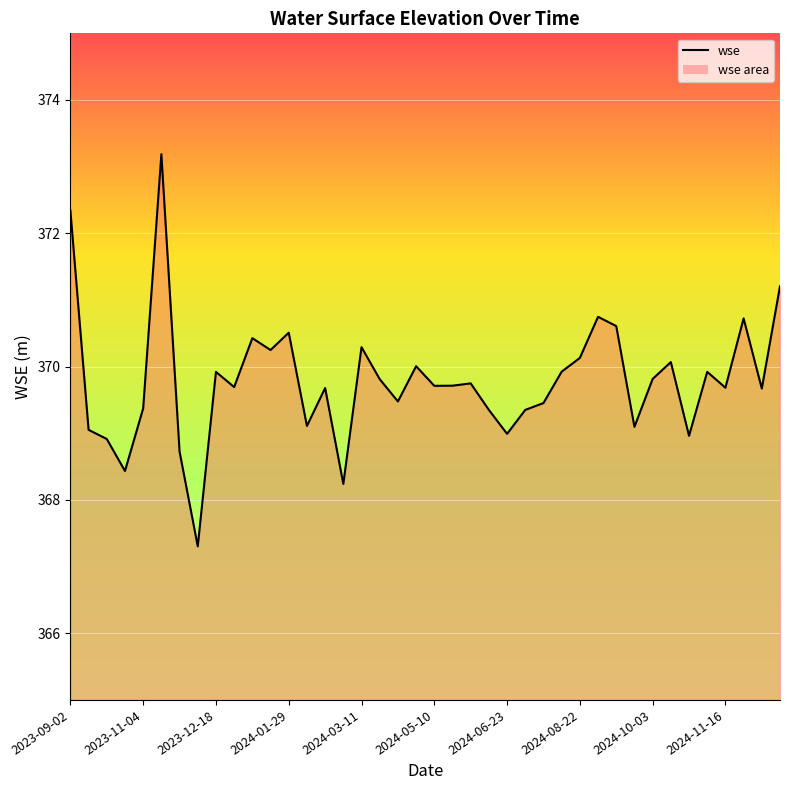

At which label does the data first exceed 369?

2023-09-02